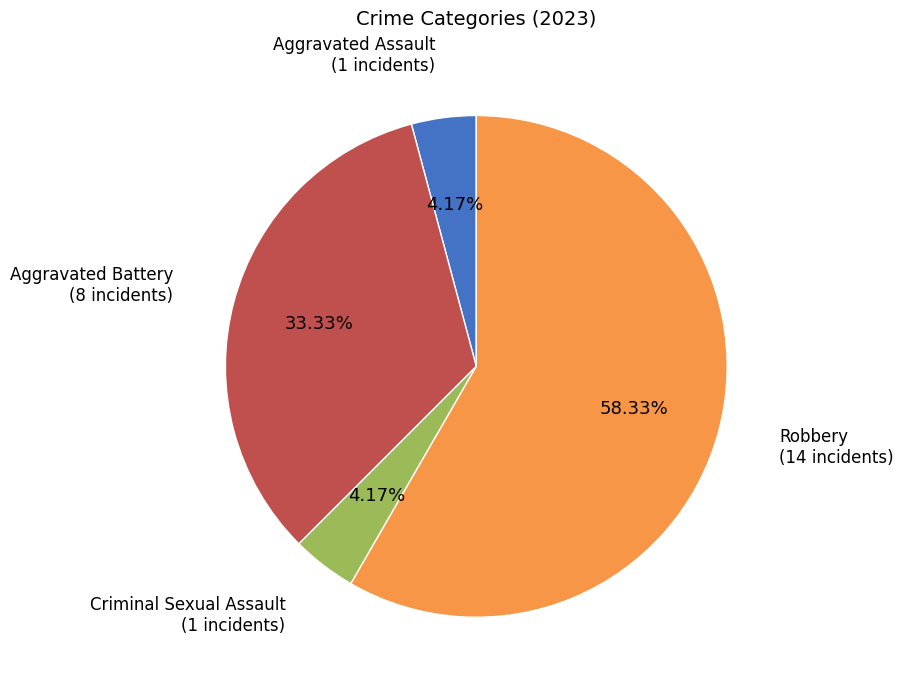

To the nearest percent, what percentage of the pie is Aggravated Battery?

33%